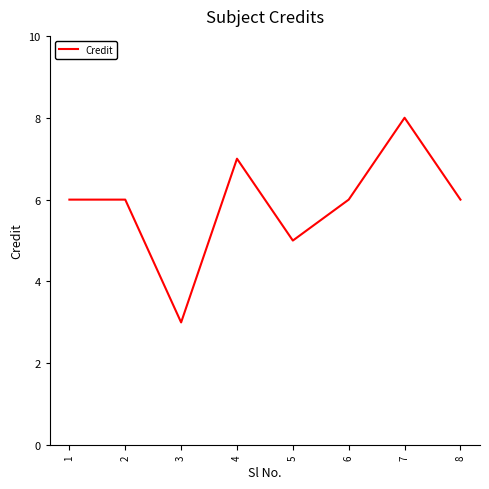

True or false: the data shows 6 at 6.

True